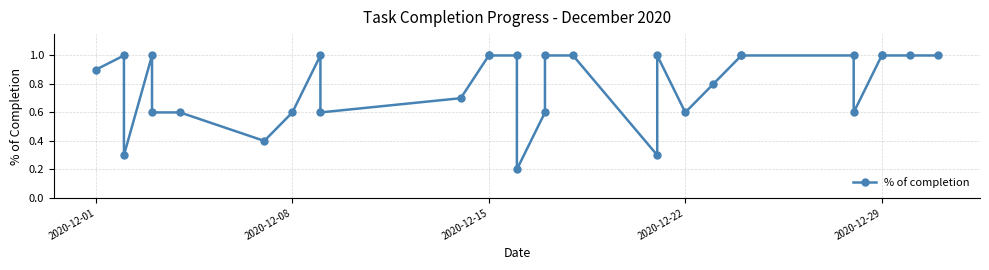

True or false: the data shows 1.0 at 2020-12-29.

True